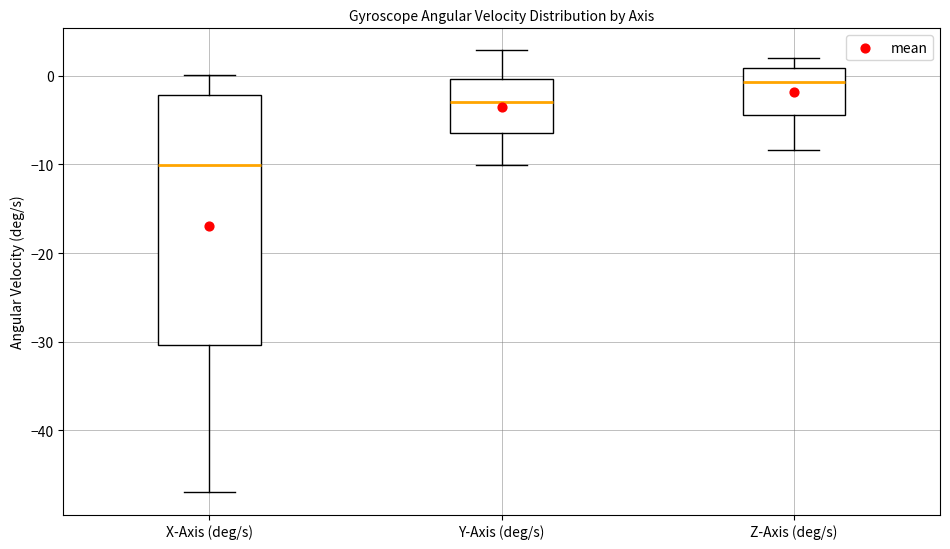

Reading left to right, transcribe this box plot: for each box, give where its median line is, the range the box spans, and where its two whiskers end, as read against the y-axis. The values are not printed on the chart, so give them approximately, as read against the axis.

X-Axis (deg/s): median -10, box -30 to -2, whiskers -47 to 0
Y-Axis (deg/s): median -3, box -6 to 0, whiskers -10 to 3
Z-Axis (deg/s): median -1, box -4 to 1, whiskers -8 to 2